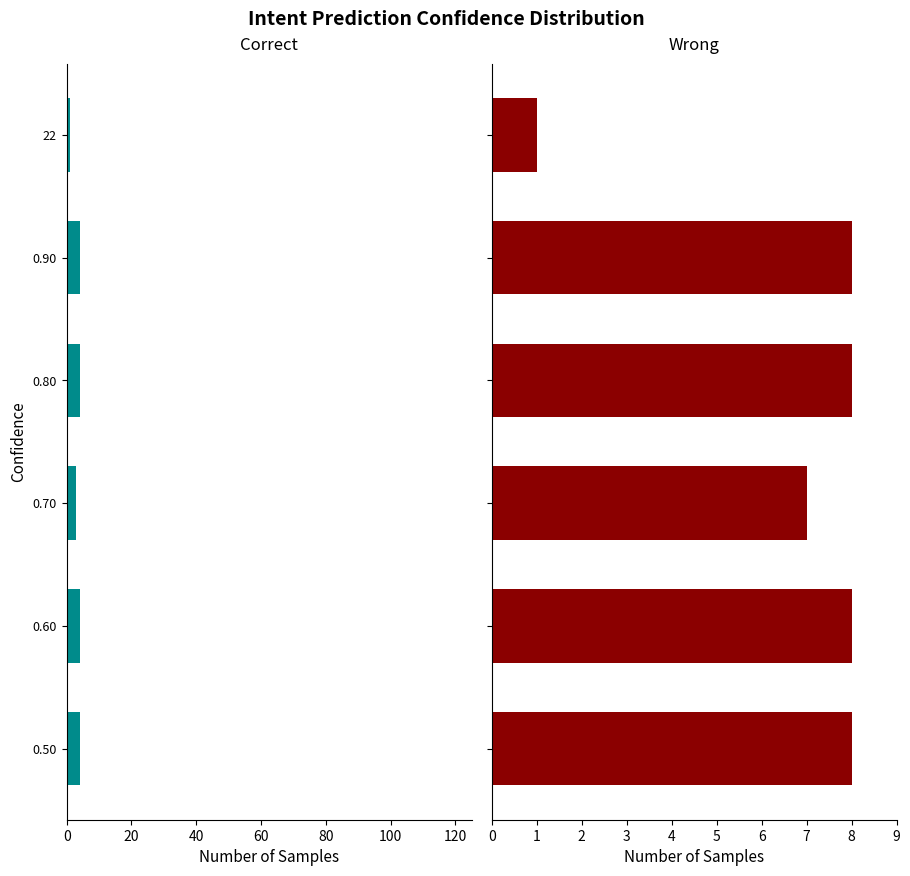

Are the bars grouped side by side (vs. stacked)?

Yes